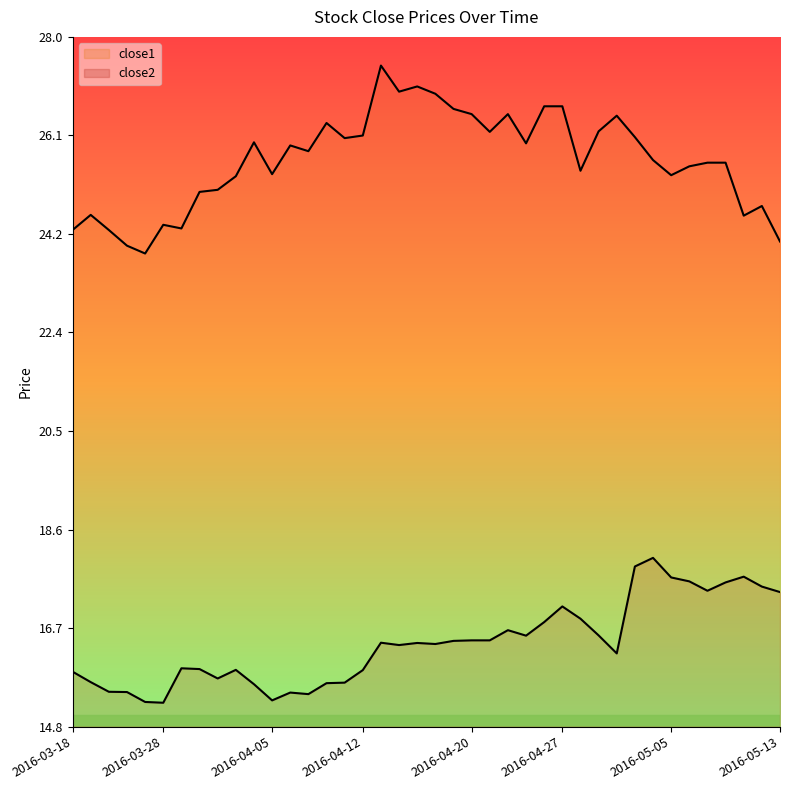

How many series are shown in this chart?

2